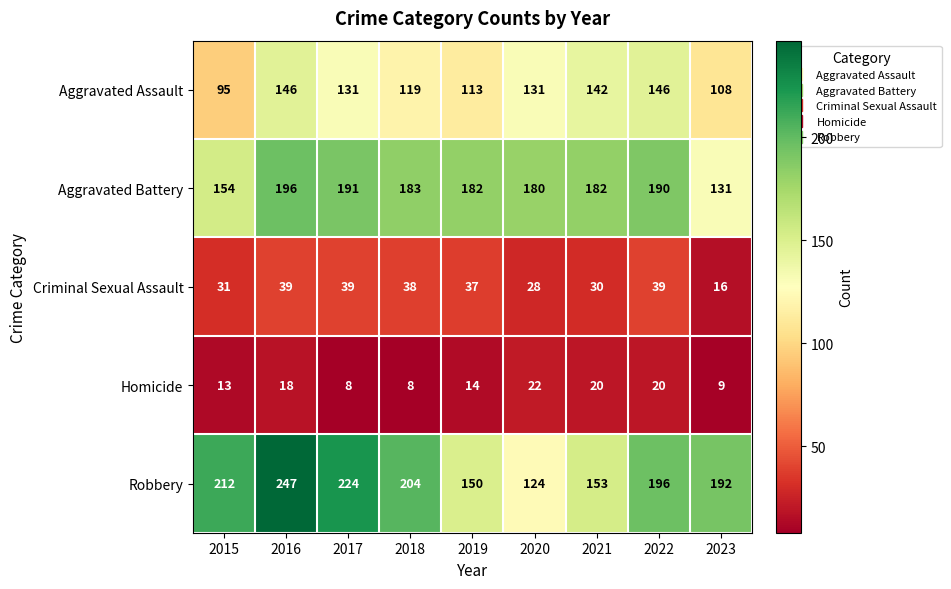

True or false: Aggravated Assault has a value of 45 at 2016.

False